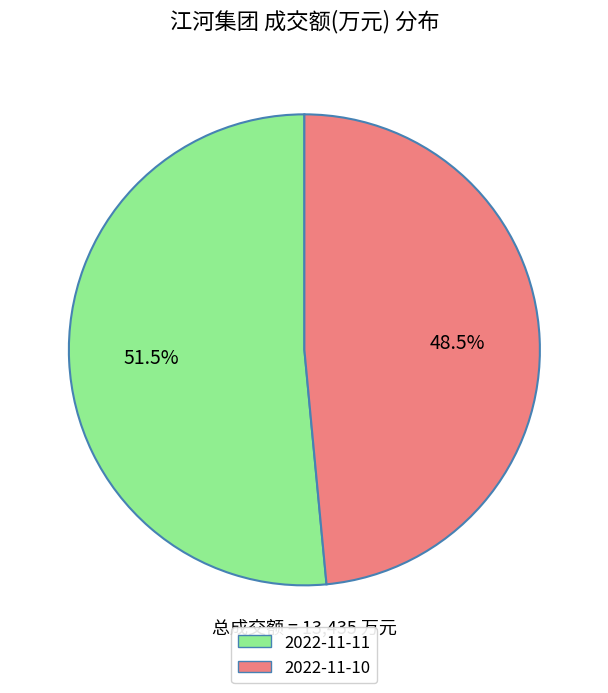

Does any single category account for the majority?

Yes